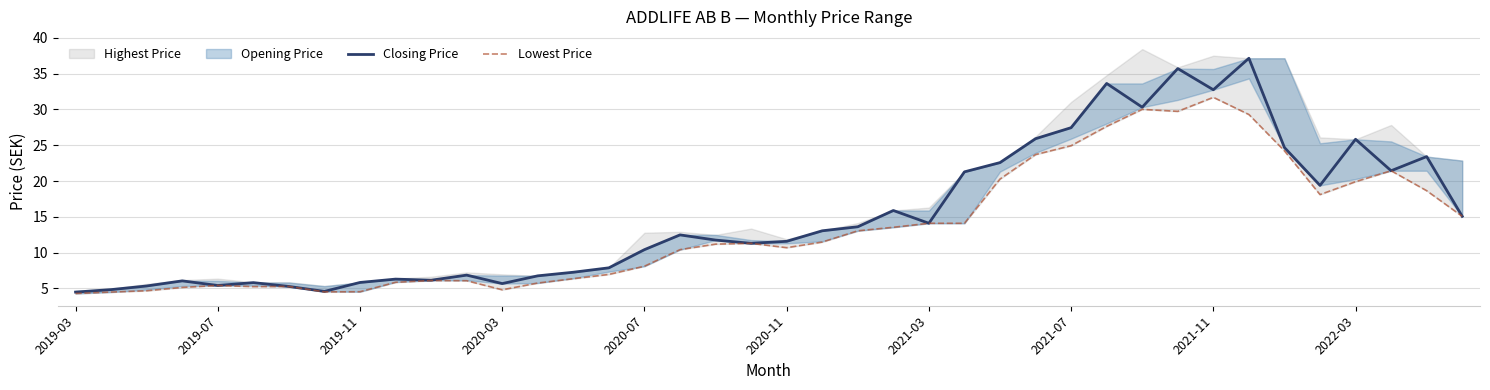

In Lowest Price, how many points are higher than both neighbors (excluding endpoints)?

7